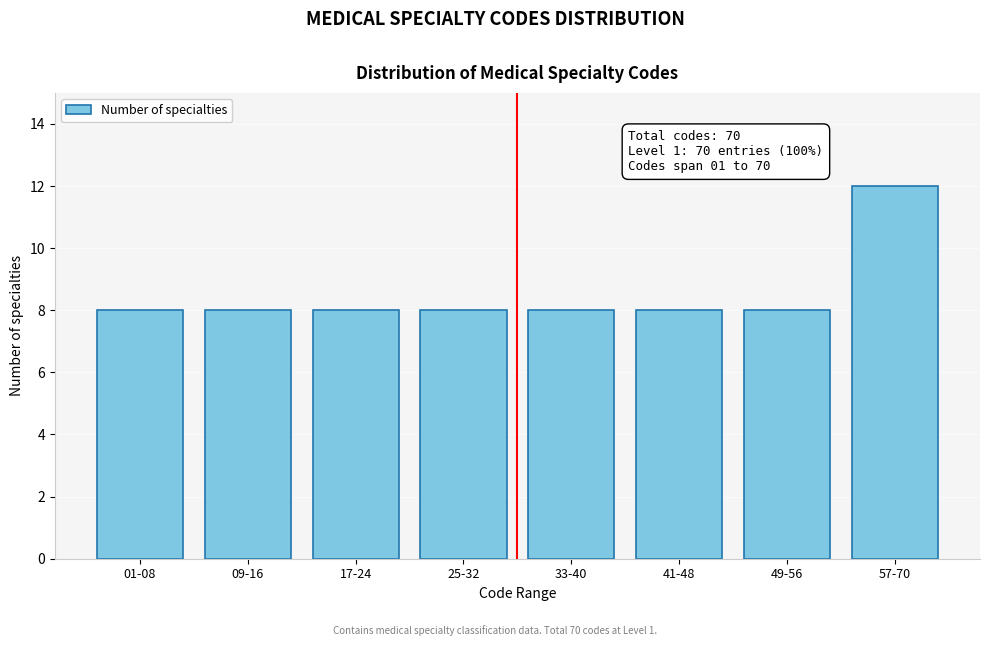

Reading right to left, list all the values displayed in this chart.

12	8	8	8	8	8	8	8